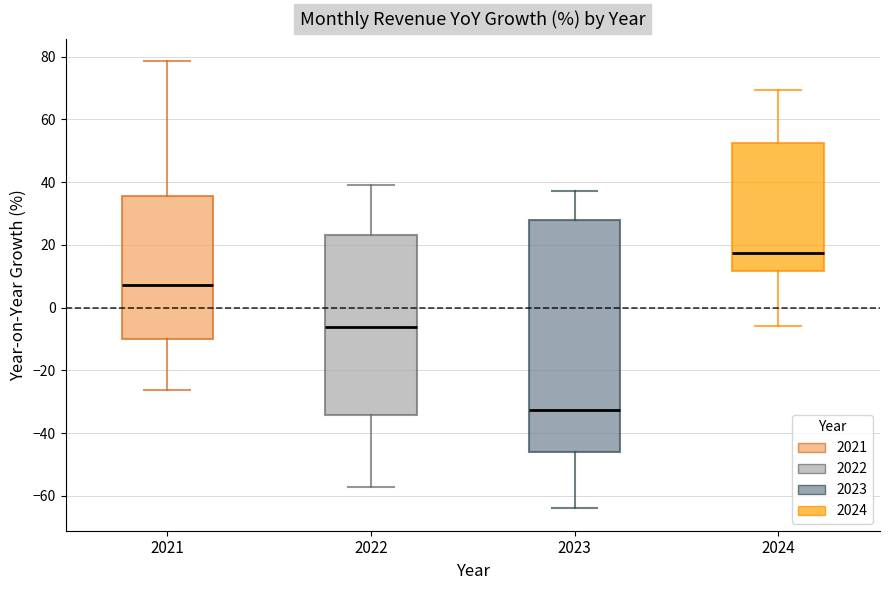

Which box's median line is the highest?

2024